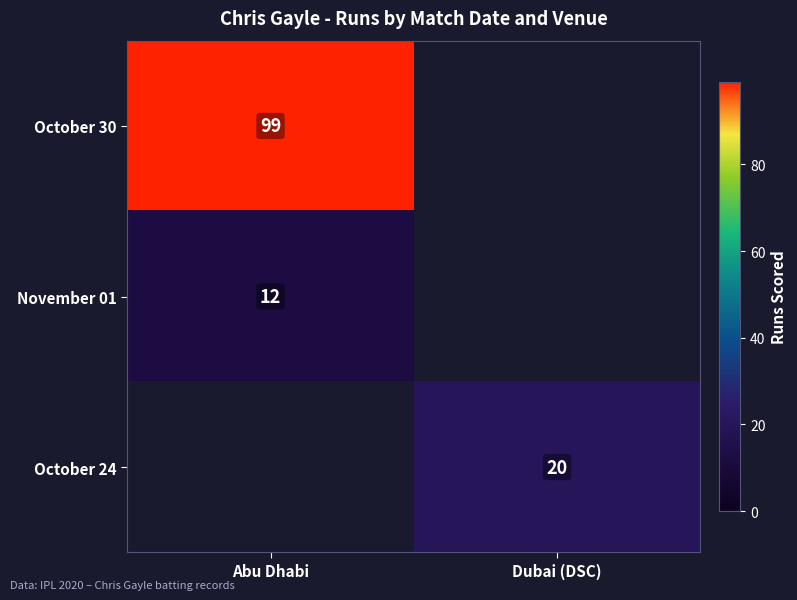

How many series are shown in this chart?

3